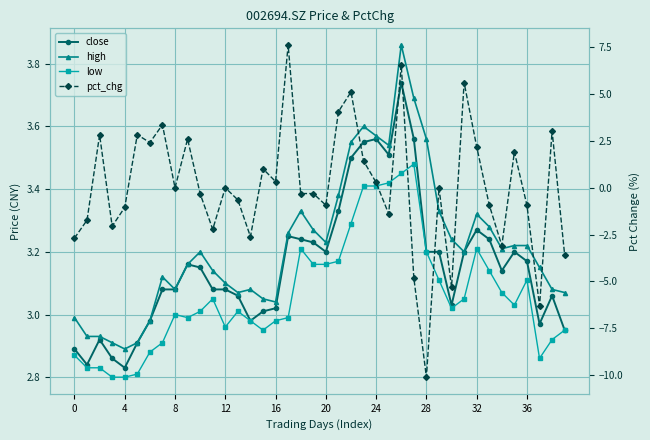

The pct_chg series shows 3.6 at 24. True or false?

False